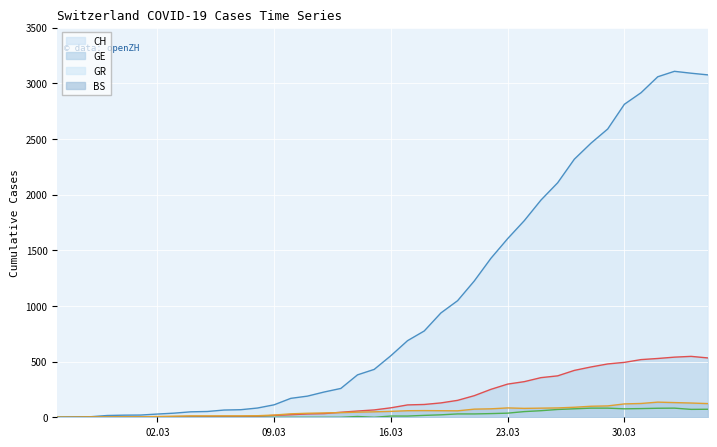

How many data points in GE are less than 85?

20